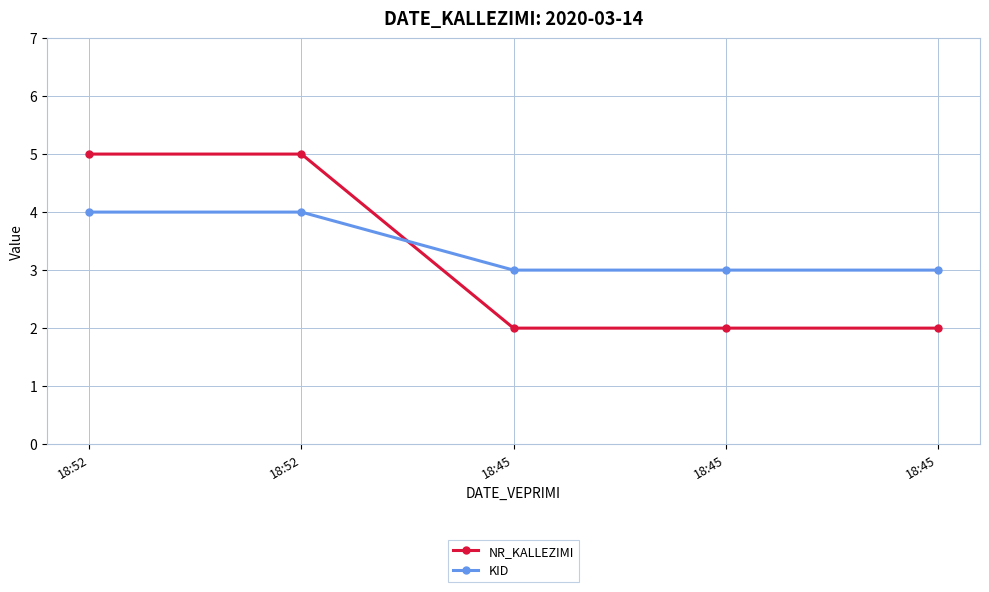

What are all the series names shown in the legend?

NR_KALLEZIMI, KID